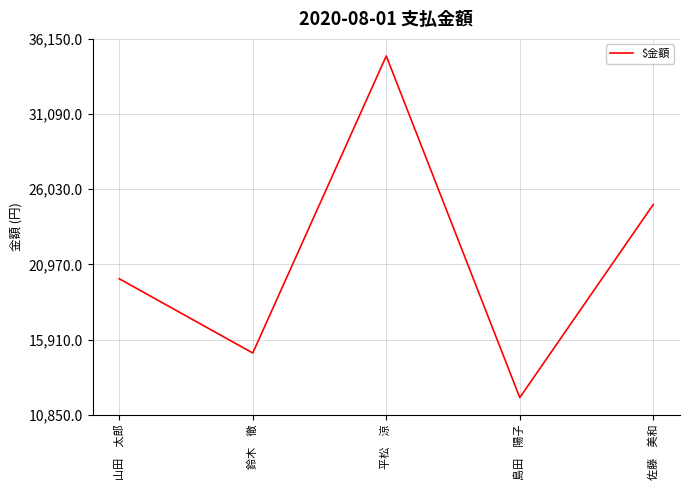

Where is the first local minimum?

鈴木　徹